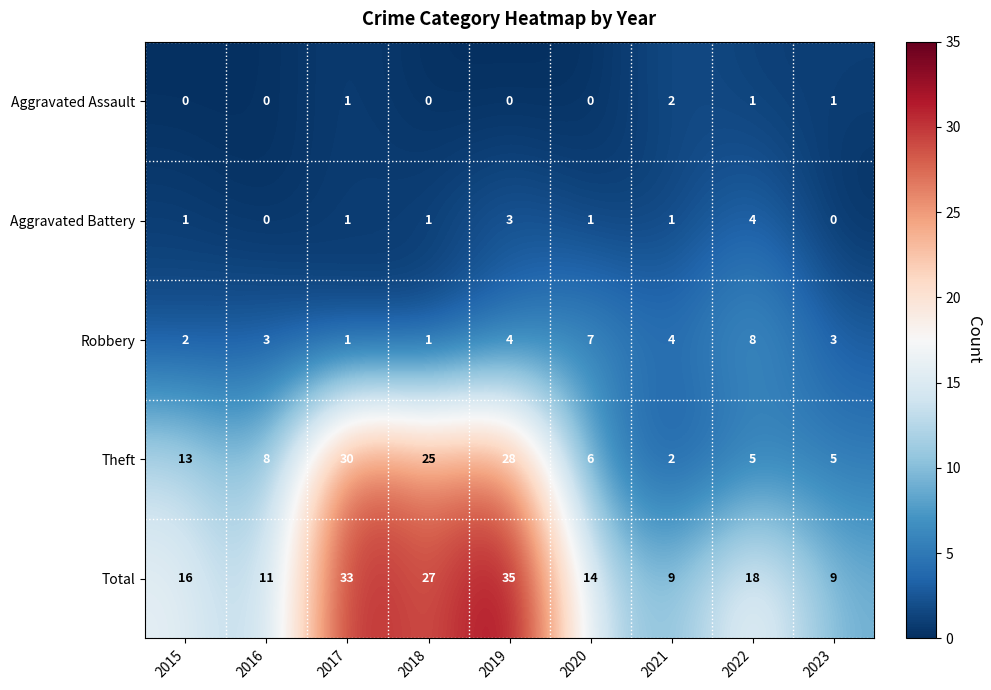

What is the approximate value of Total at 2016, to the nearest 5?

10